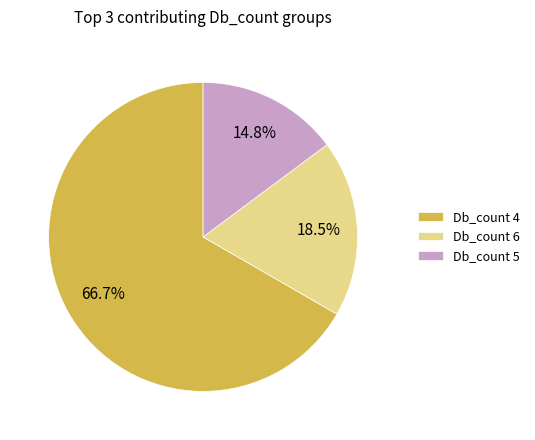

What is the total percentage of Db_count 4 and Db_count 6?

85.2%